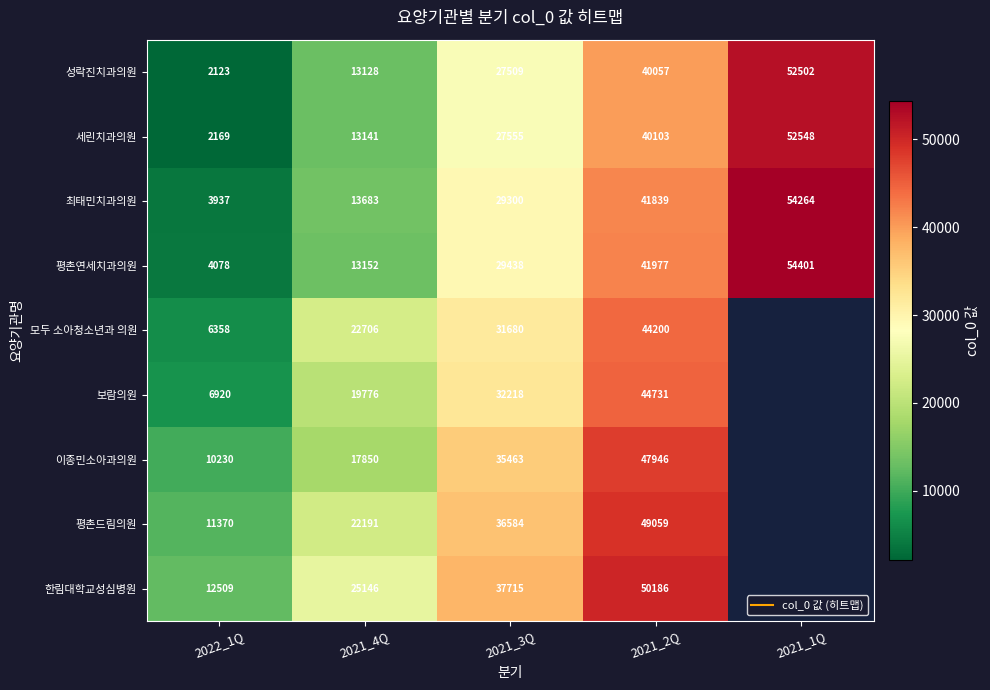

Rank the series at 2021_3Q from highest to lowest value.

한림대학교성심병원, 평촌드림의원, 이종민소아과의원, 보람의원, 모두 소아청소년과 의원, 평촌연세치과의원, 최태민치과의원, 세린치과의원, 성락진치과의원